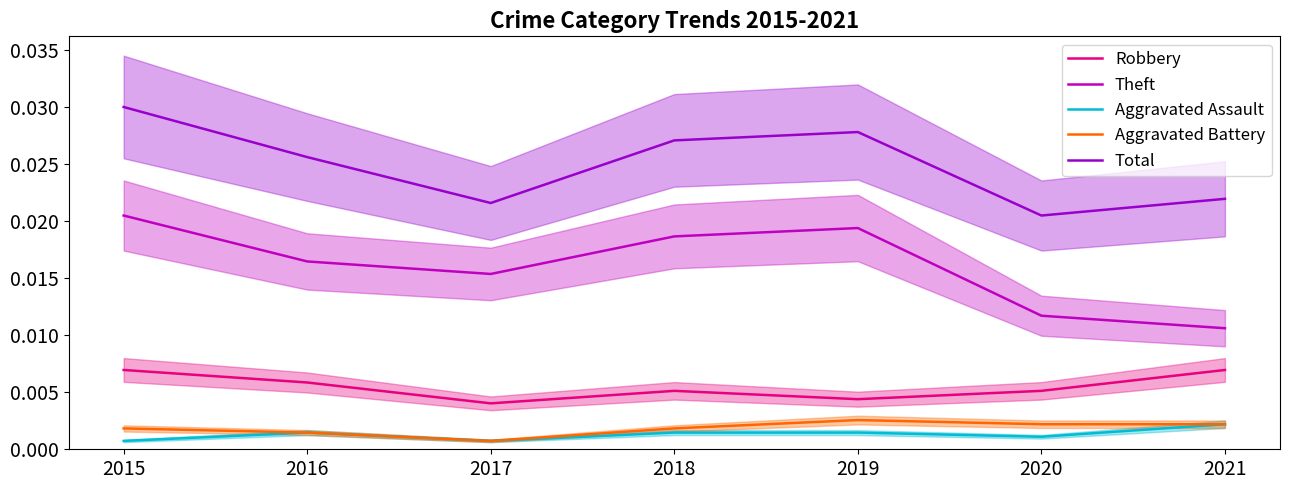

At how many categories does at least one series exceed 0?

7